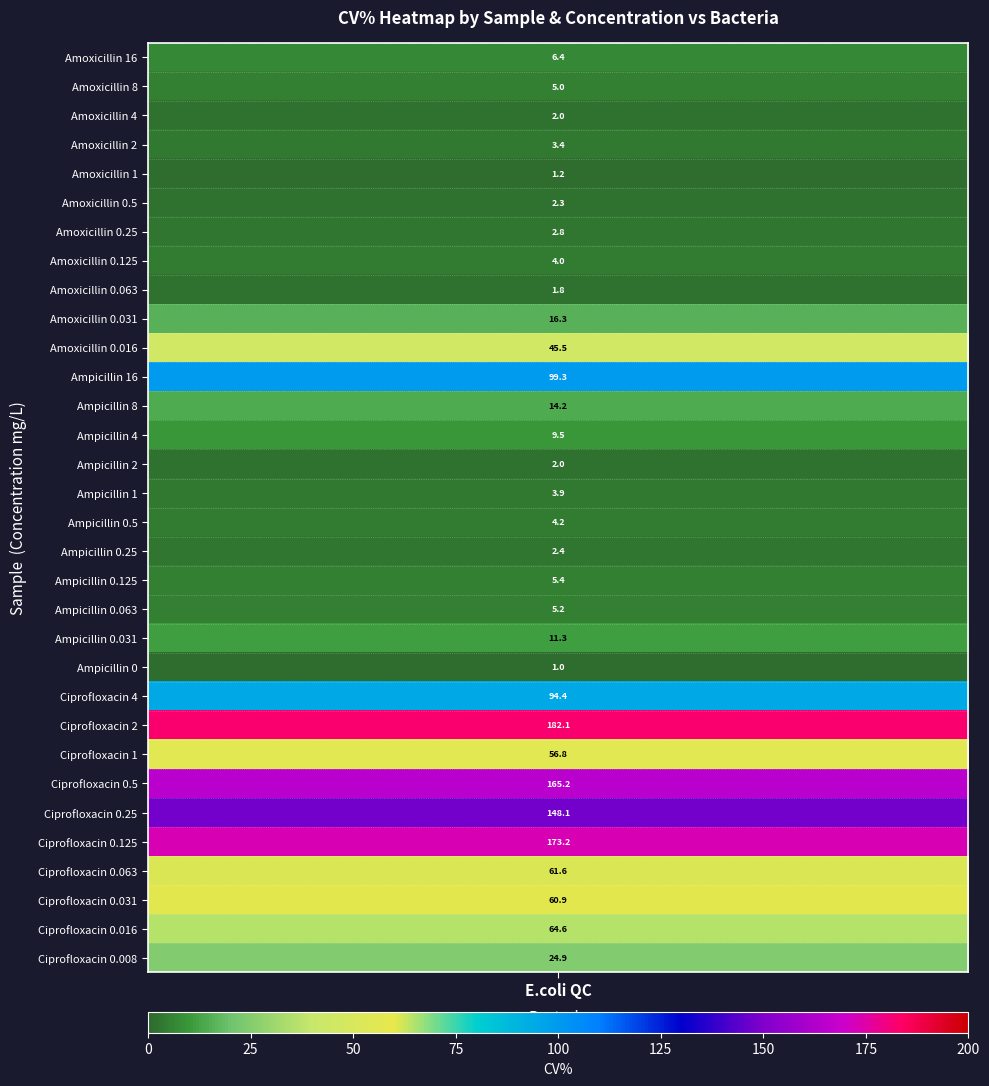

Reading left to right, list all the values displayed in this chart.

0=6.4	1=5.0	2=2.0	3=3.4	4=1.2	5=2.3	6=2.8	7=4.0	8=1.8	9=16.3	10=45.5	11=99.3	12=14.2	13=9.5	14=2.0	15=3.9	16=4.2	17=2.4	18=5.4	19=5.2	20=11.3	21=1.0	22=94.4	23=182.1	24=56.8	25=165.2	26=148.1	27=173.2	28=61.6	29=60.9	30=64.6	31=24.9